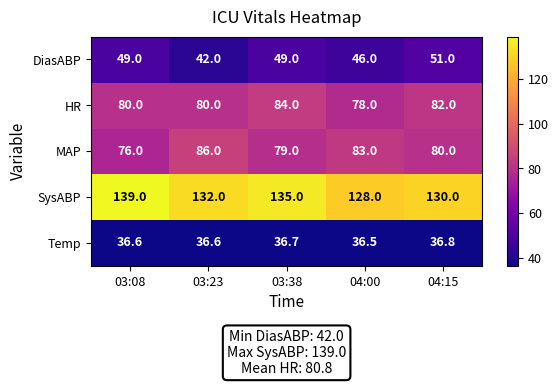

Count the SysABP values in the range 130 to 135.

3